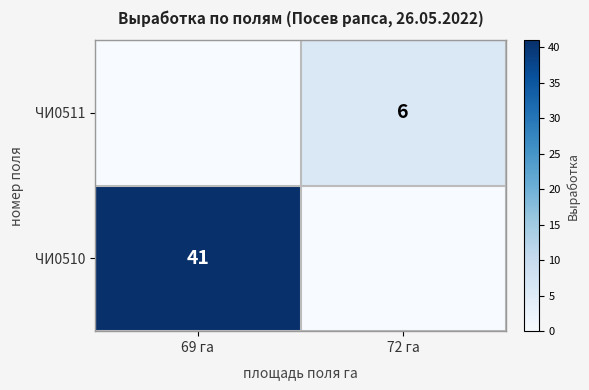

True or false: ЧИ0510 has a value of 15 at 69 га.

False